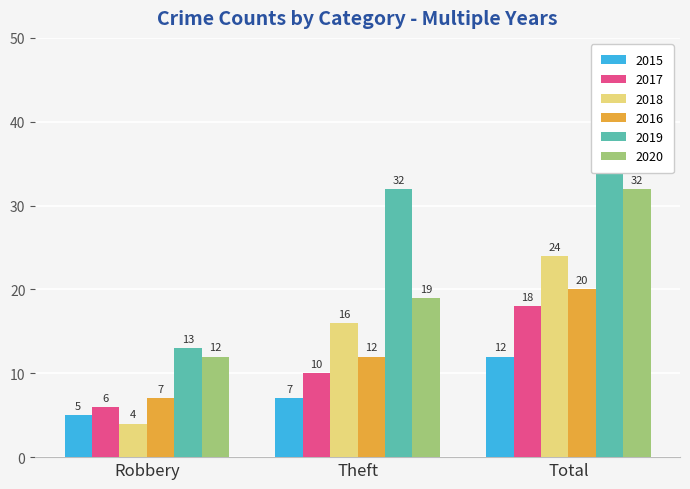

Reading left to right, extract all data points from this chart.

2015: 5	7	12
2017: 6	10	18
2018: 4	16	24
2016: 7	12	20
2019: 13	32	46
2020: 12	19	32